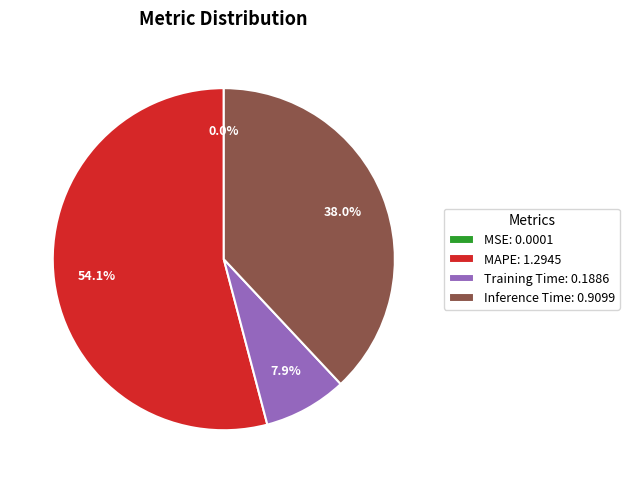

Does Inference Time: 0.9099 account for over 50% of the chart?

No